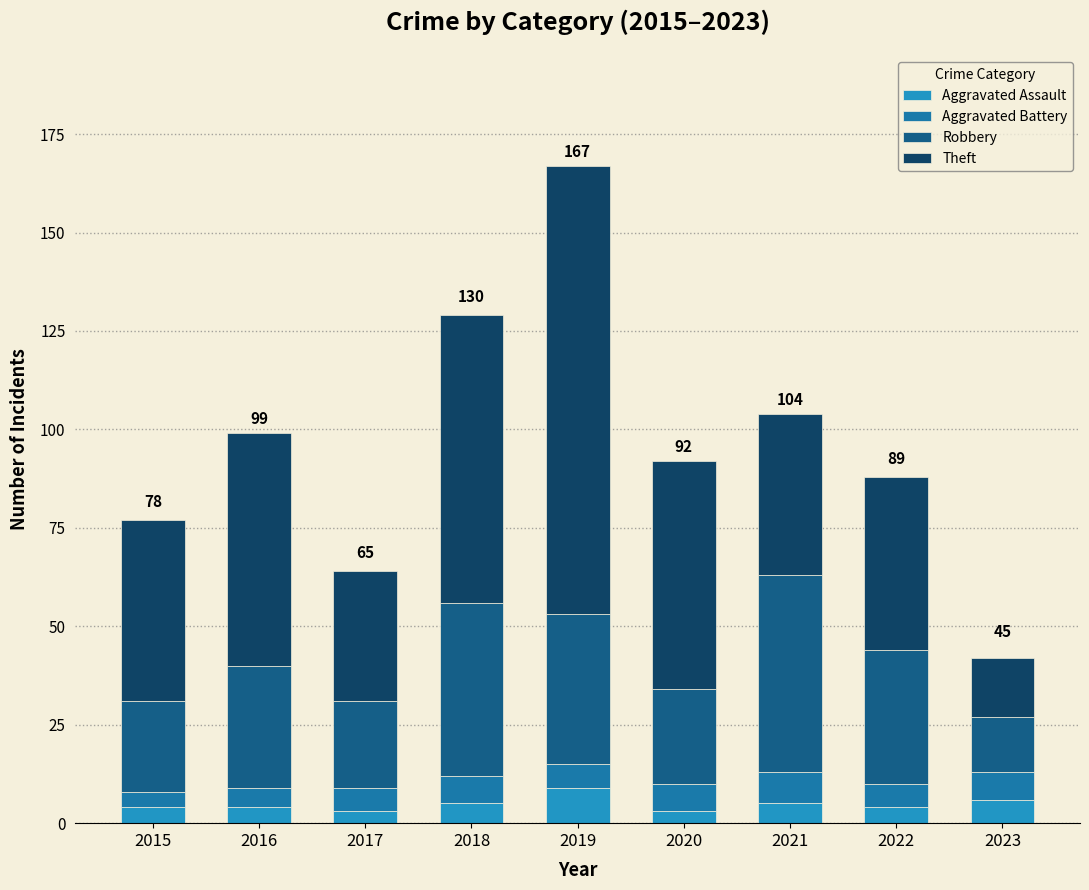

Does the chart contain stacked bars?

Yes